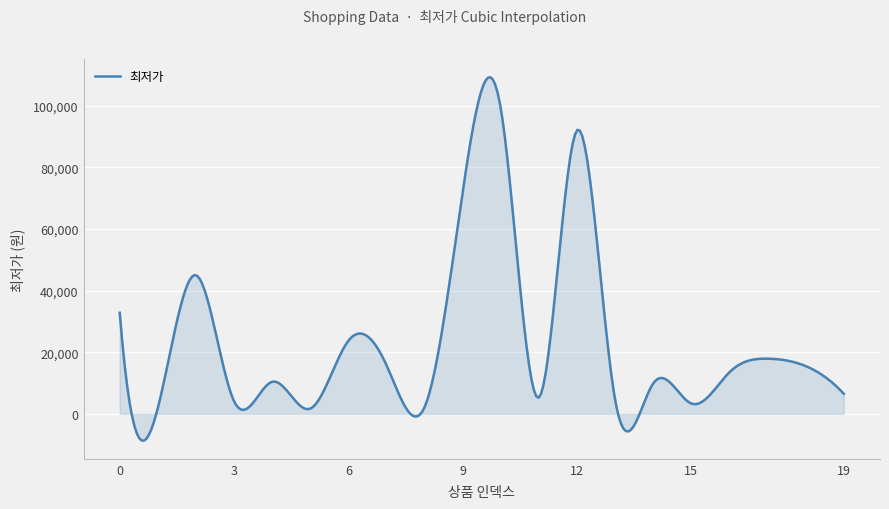

What is the minimum value shown in the chart?

-8686.8